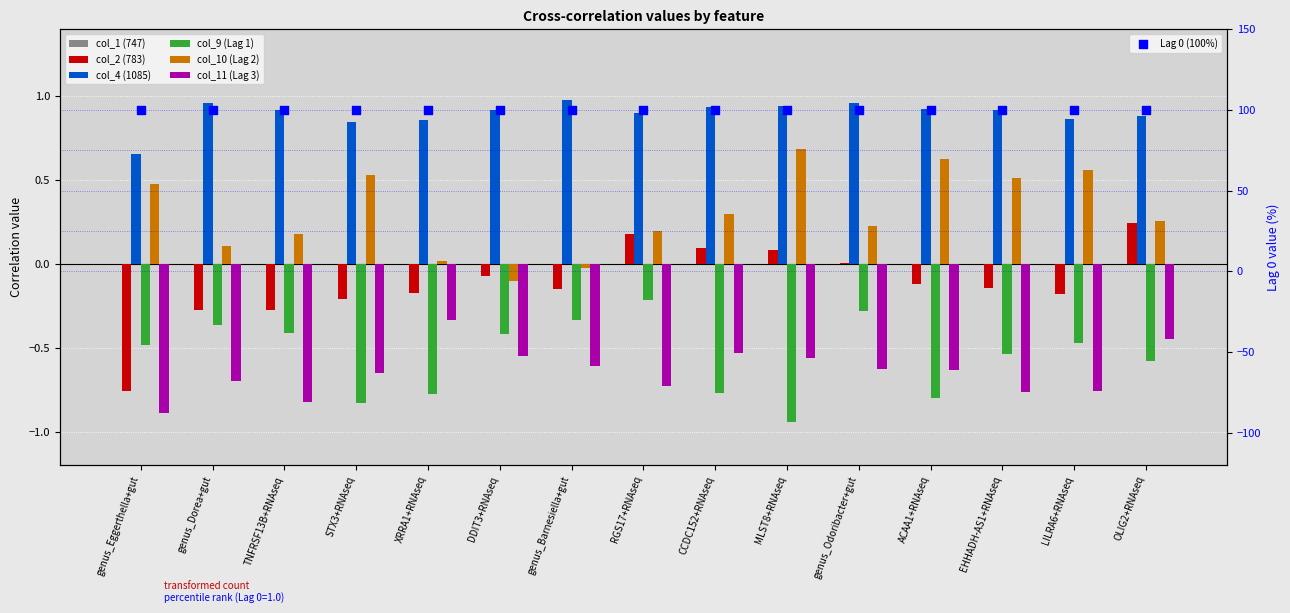

At which category is the sum across all series the highest?

OLIG2+RNAseq